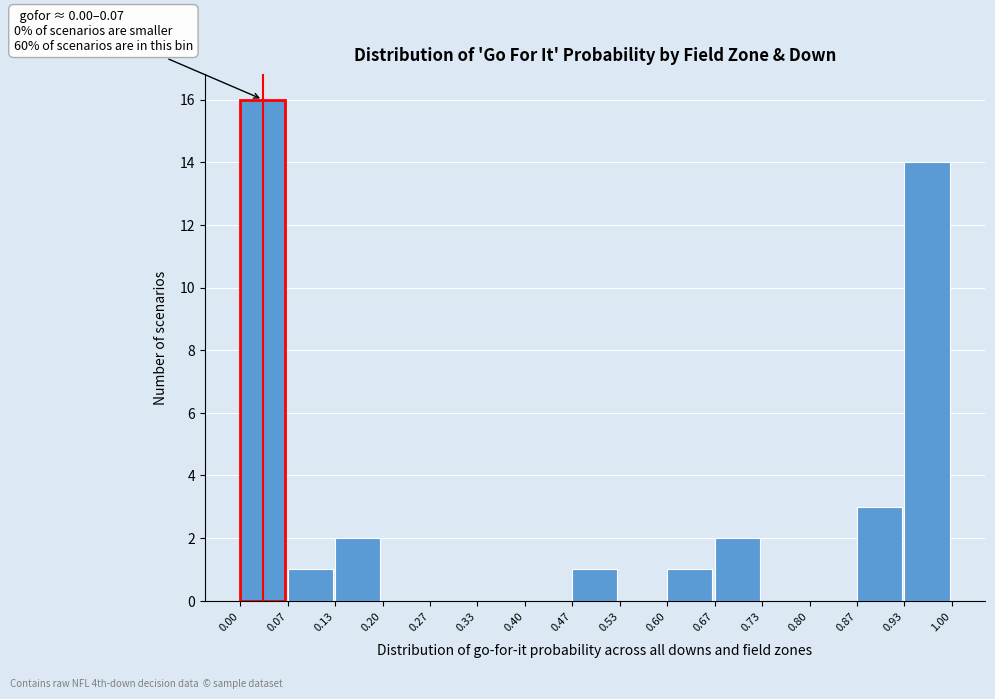

Which range on the x-axis has the tallest bar?

0.00 to 0.07